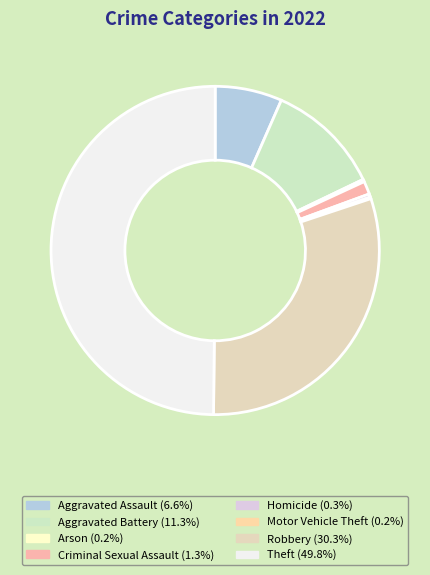

Which category has the biggest portion of the pie?

Theft